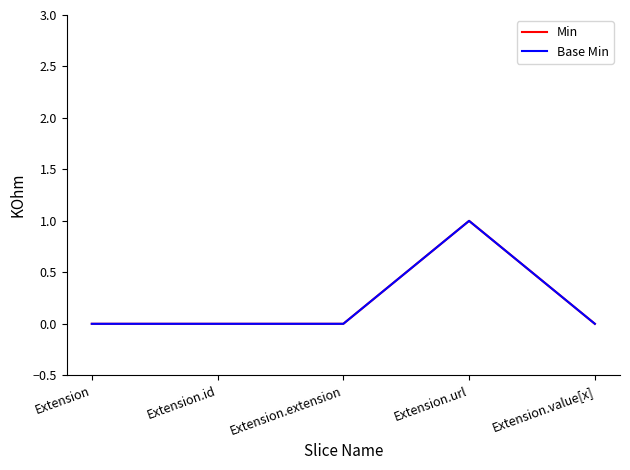

Is this an area chart (filled region under the line)?

No